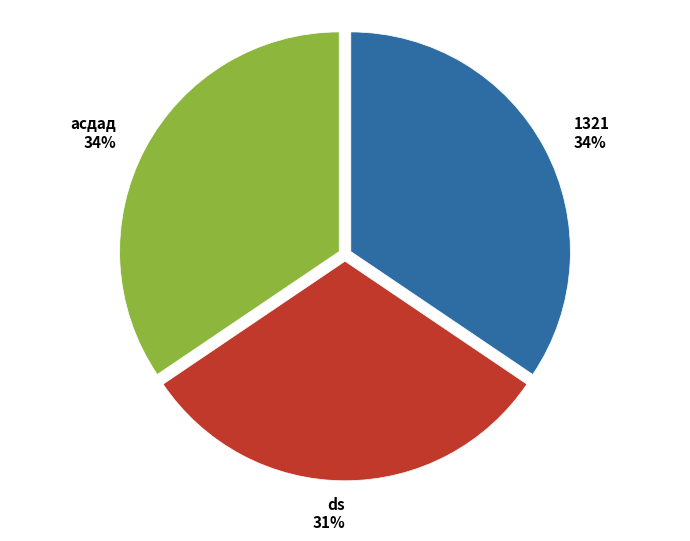

Does 1321 represent more than half of the total?

No